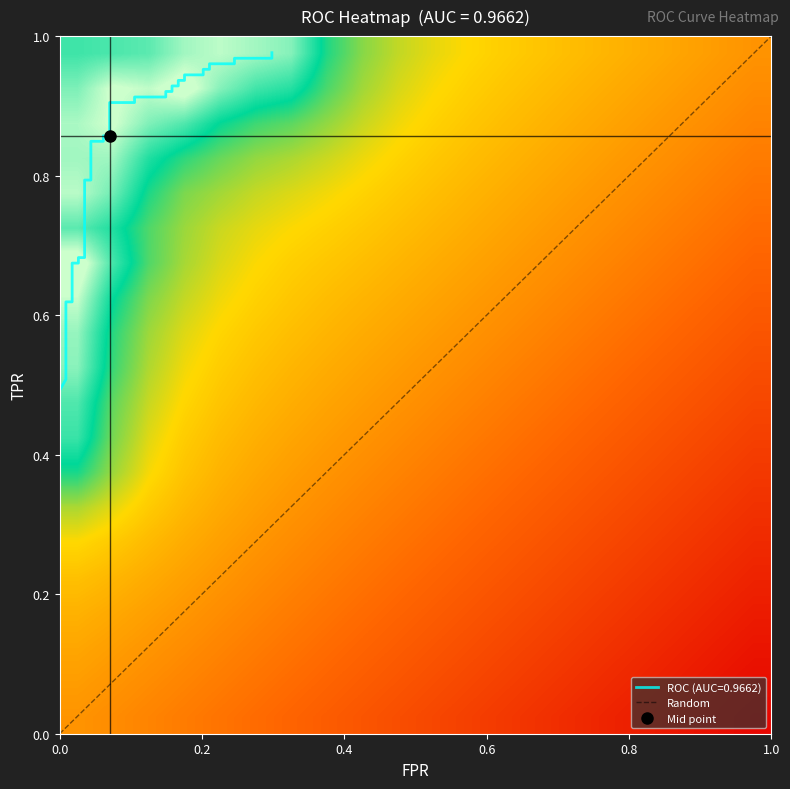

How many data points does each series have?

40